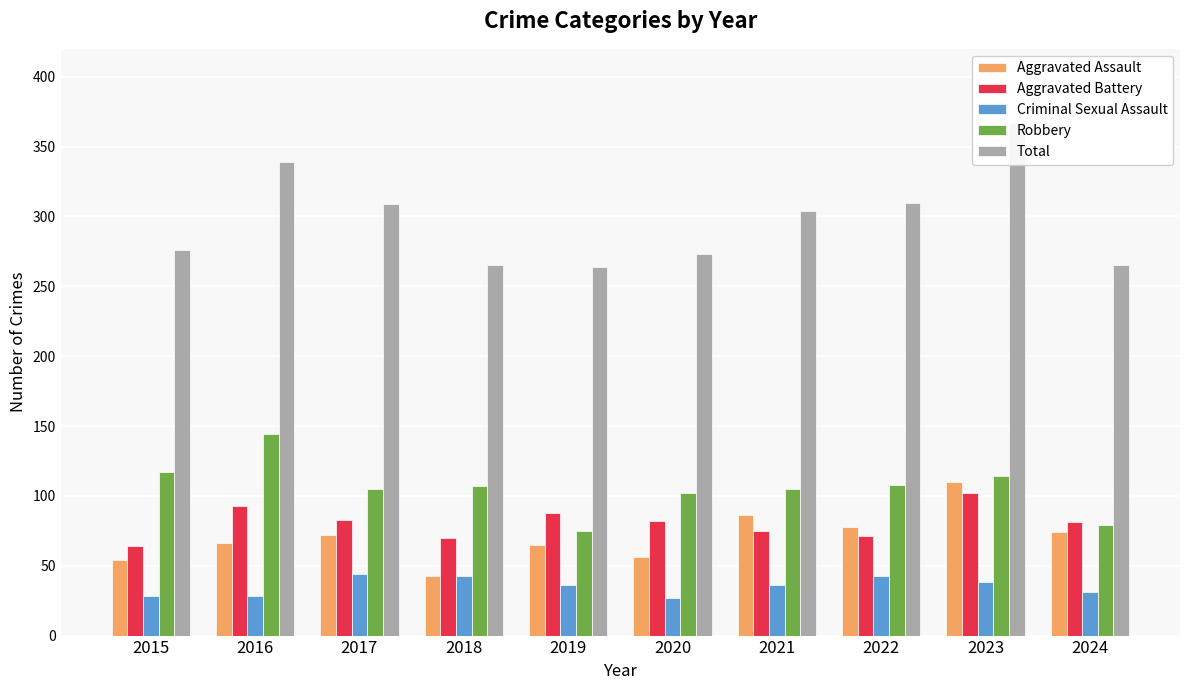

What are all the series names shown in the legend?

Aggravated Assault, Aggravated Battery, Criminal Sexual Assault, Robbery, Total